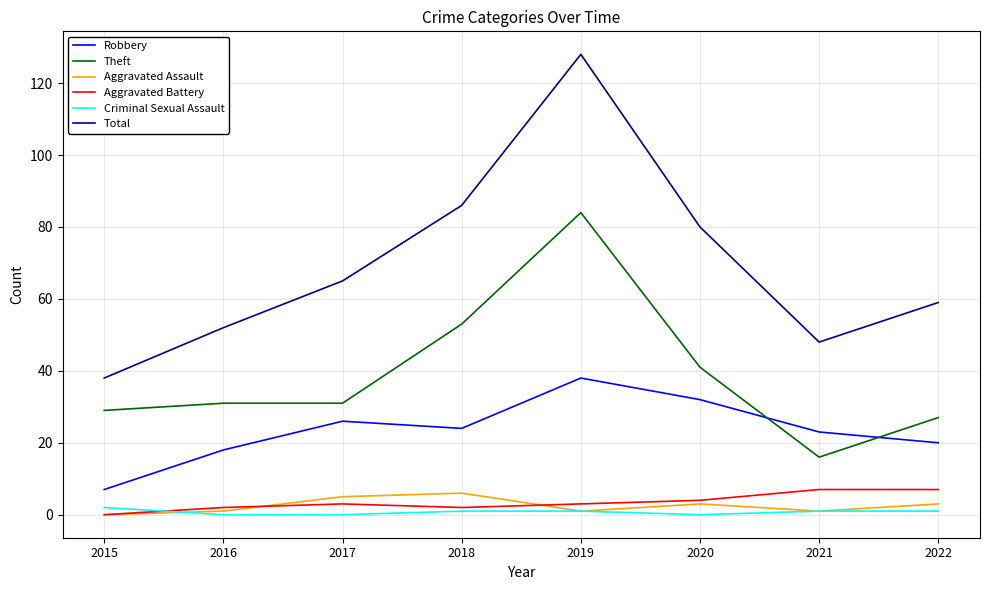

The Total series shows 128 at 2019. True or false?

True